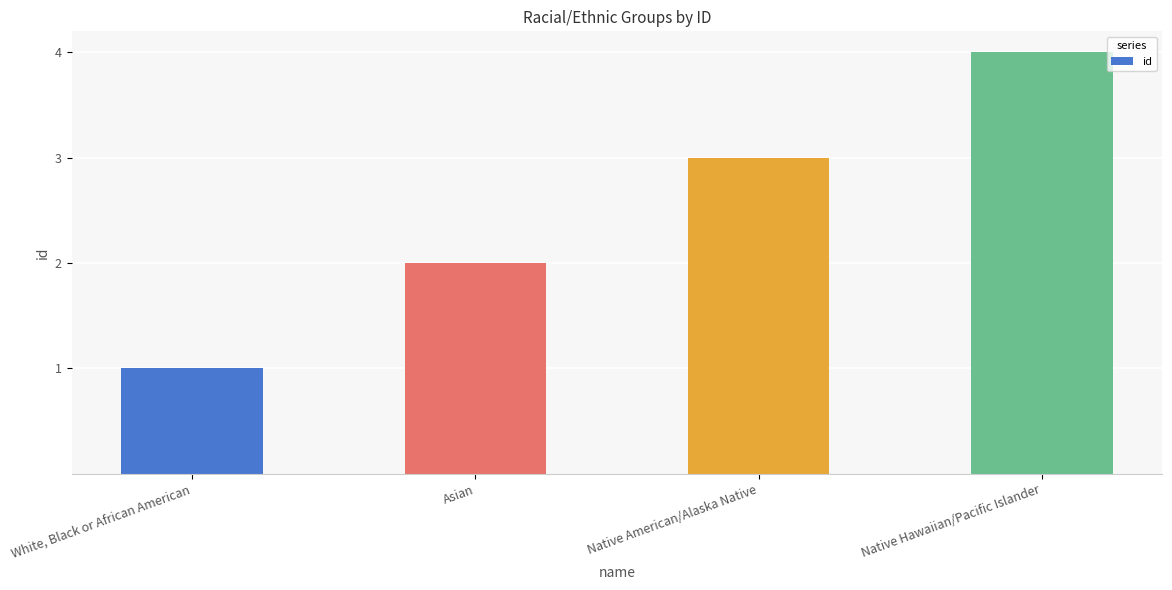

True or false: the data shows 7 at Native Hawaiian/Pacific Islander.

False